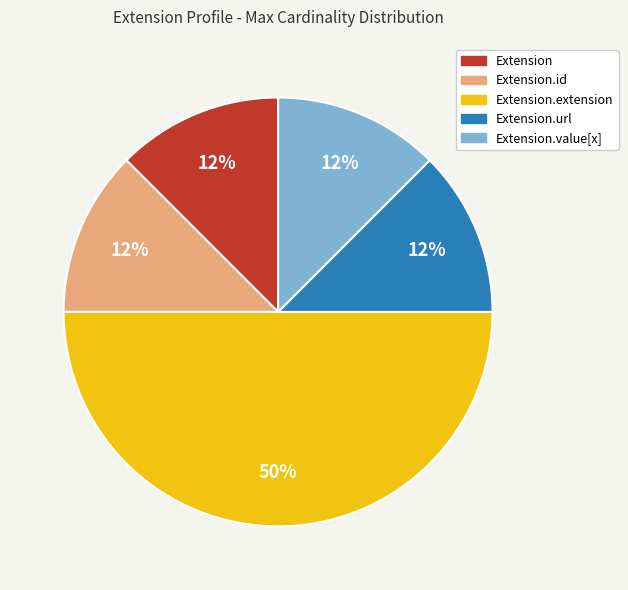

To the nearest percent, what is the average slice percentage?

20%